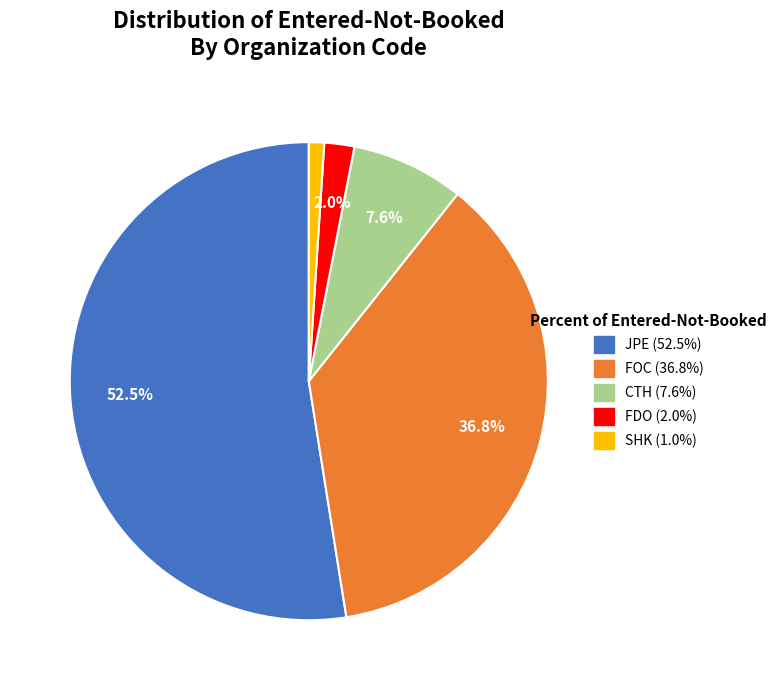

Is there any slice that represents more than half of the pie?

Yes